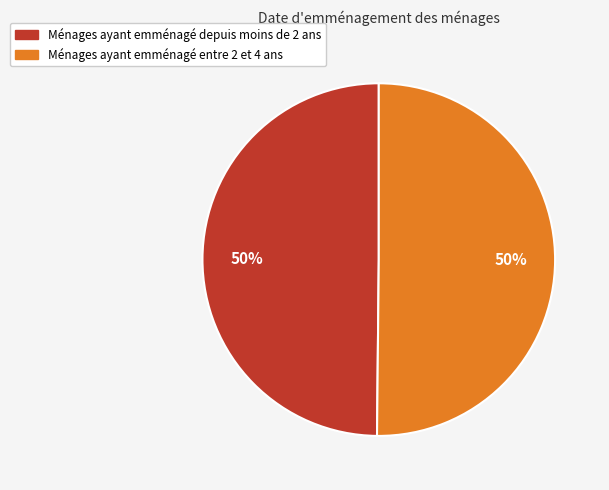

To the nearest percent, what is the average slice percentage?

50%